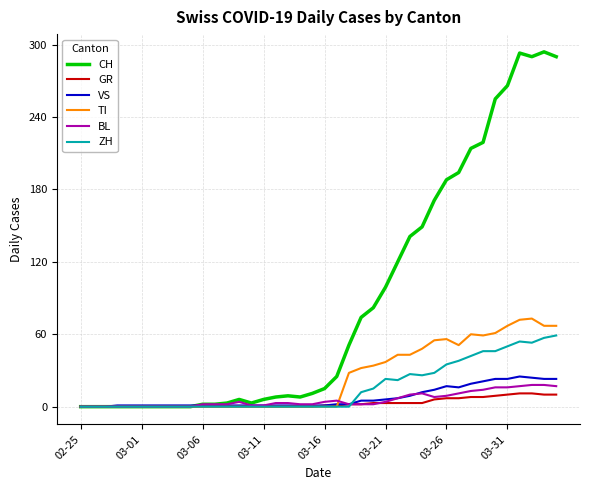

What is the difference between the maximum and minimum values in the GR series?

11